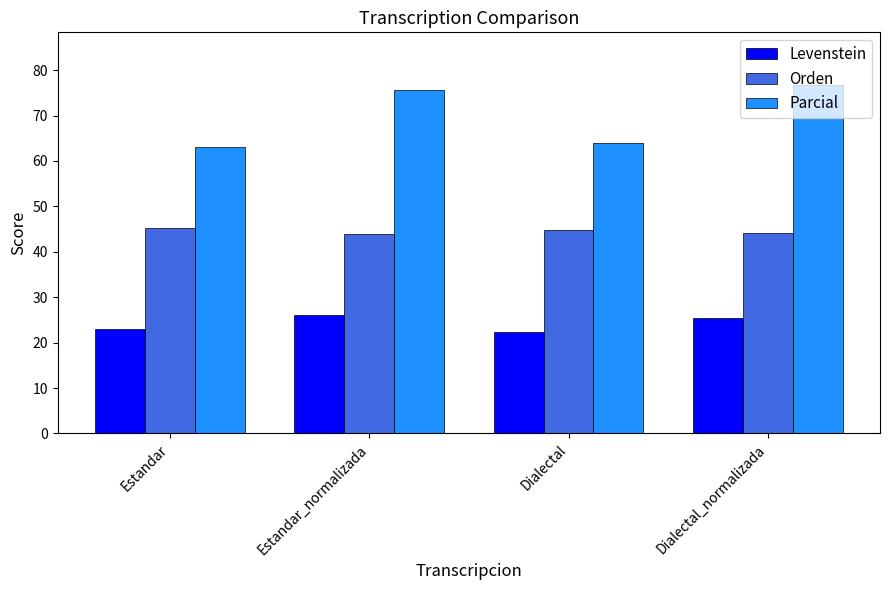

What are all the series names shown in the legend?

Levenstein, Orden, Parcial